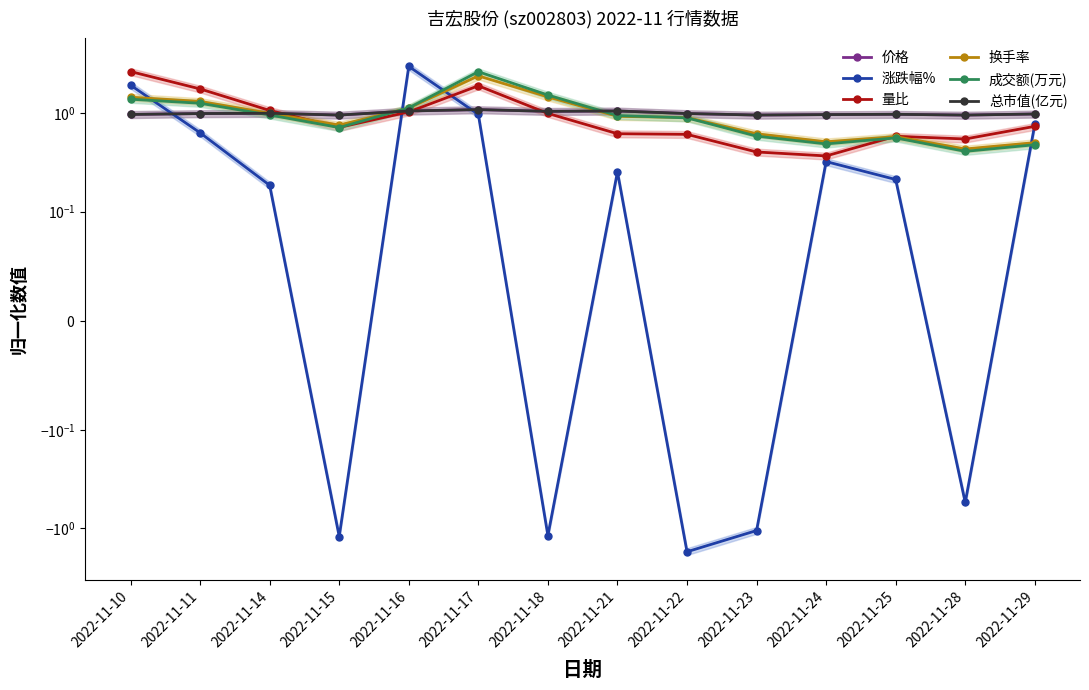

What are all the series names shown in the legend?

价格, 涨跌幅%, 量比, 换手率, 成交额(万元), 总市值(亿元)